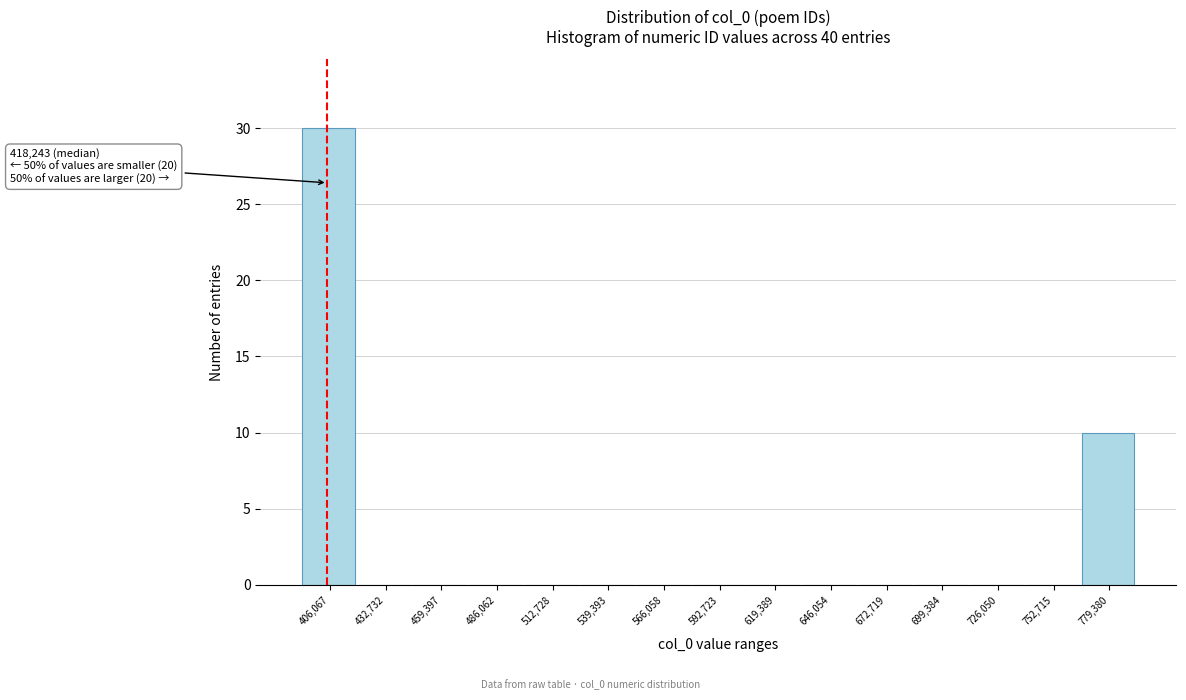

Reading left to right, list all the values displayed in this chart.

406,067=30	432,732=0	459,397=0	486,062=0	512,728=0	539,393=0	566,058=0	592,723=0	619,389=0	646,054=0	672,719=0	699,384=0	726,050=0	752,715=0	779,380=10